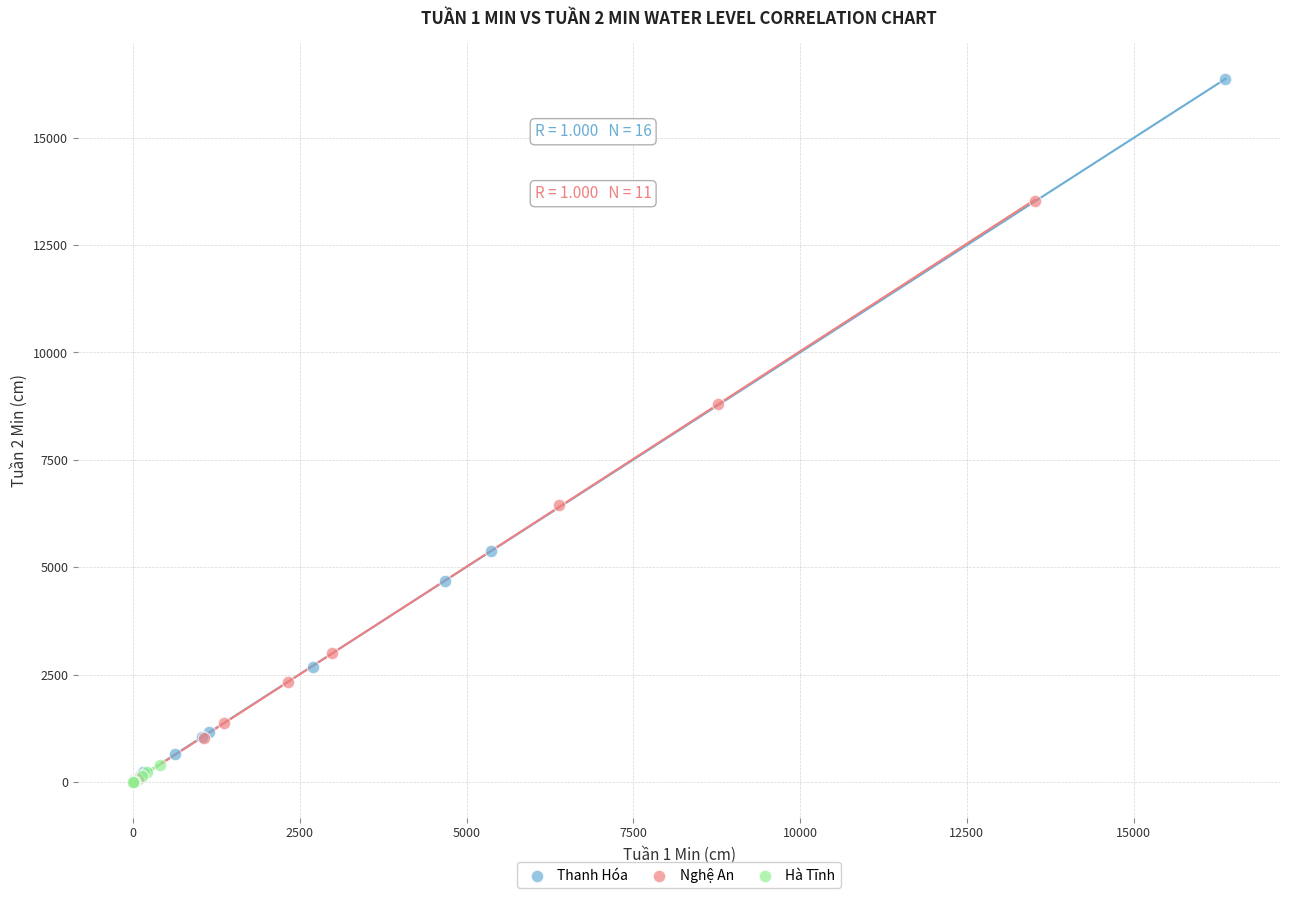

Which series has the widest spread of Y values?

Thanh Hóa